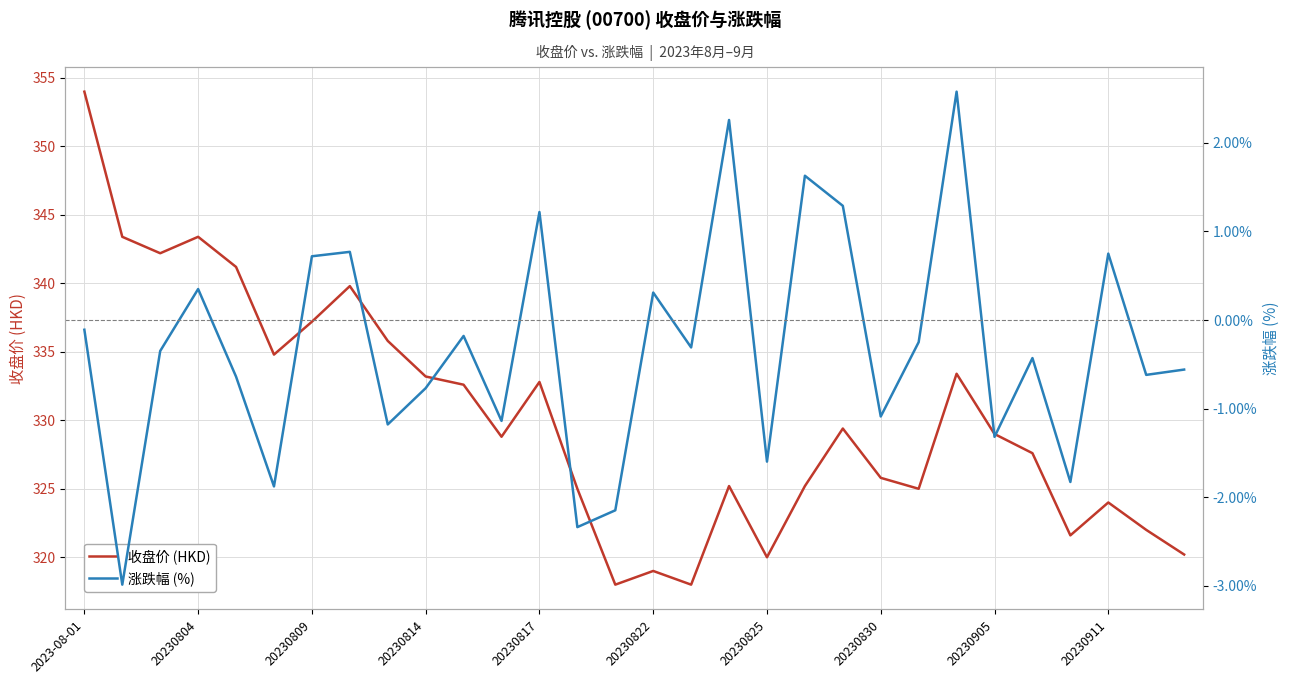

What is the minimum value for 收盘价 (HKD)?

318.0